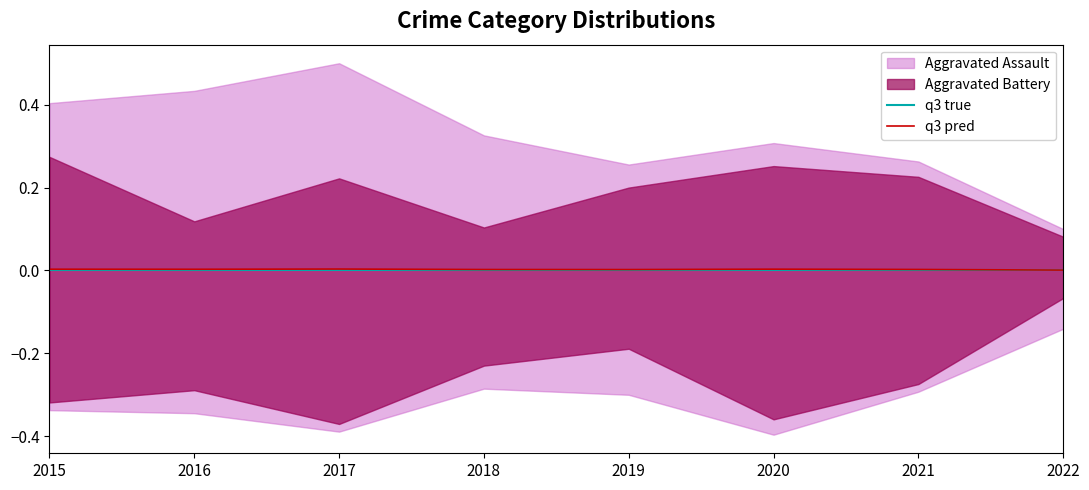

The q3 pred series shows 0.0 at 2016. True or false?

True